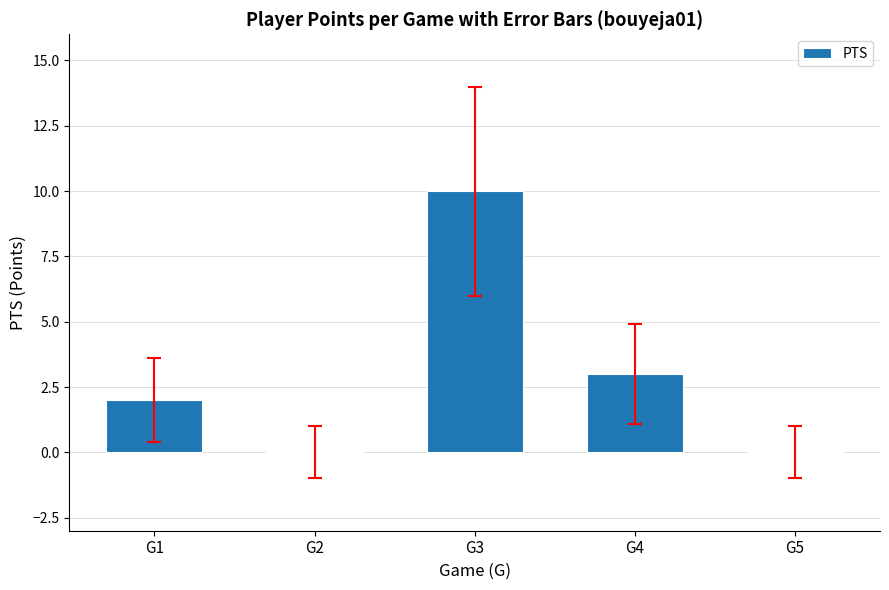

The value at G4 is 3. True or false?

True